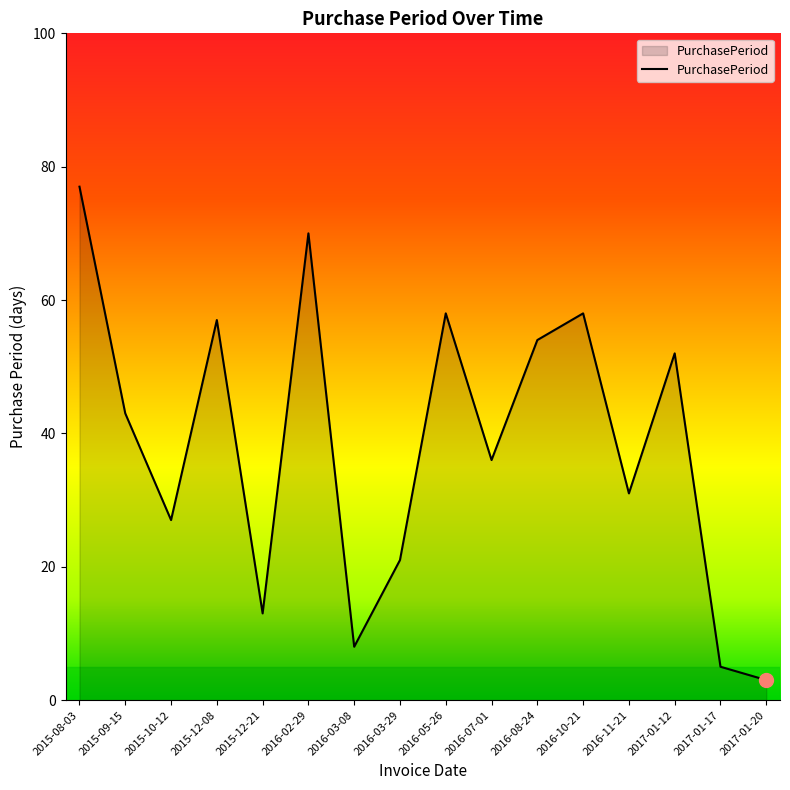

Where does the data first go above 43?

2015-08-03